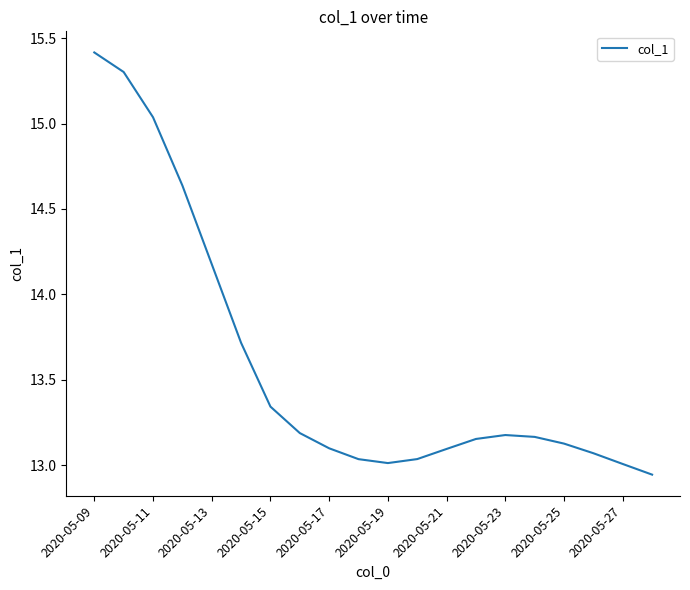

What is the difference between the maximum and minimum values?

2.5